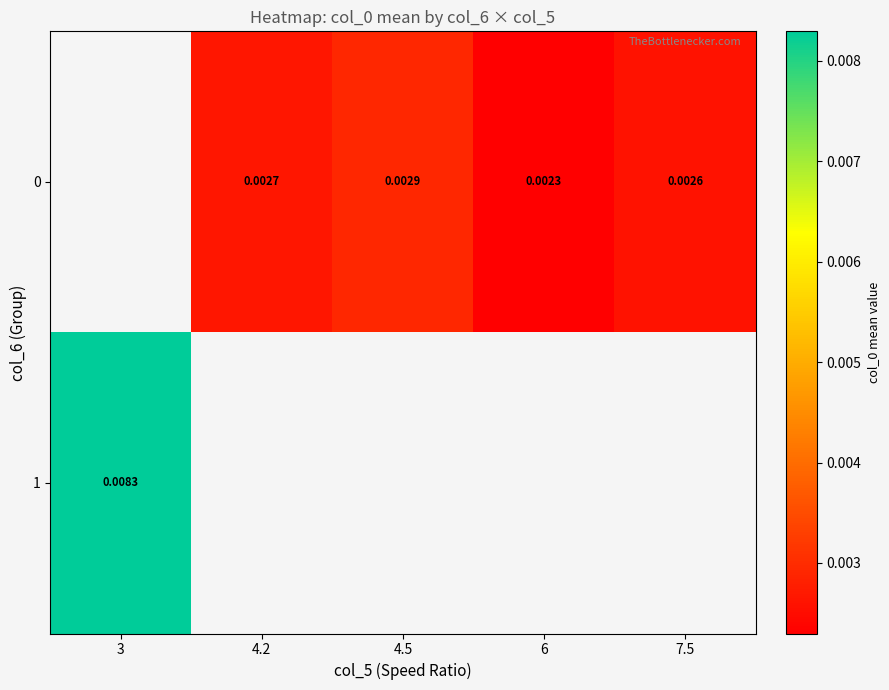

At which label is 1 closest to 0?

3